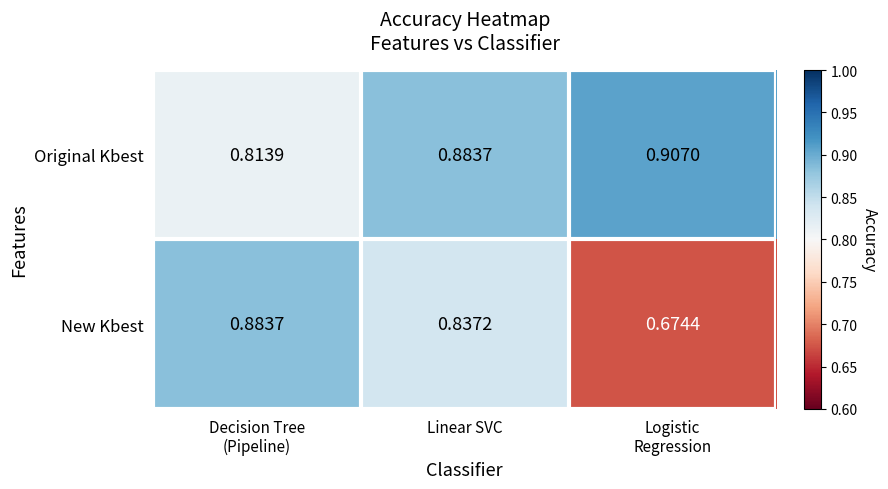

Which category has the highest value across all series?

Logistic
Regression